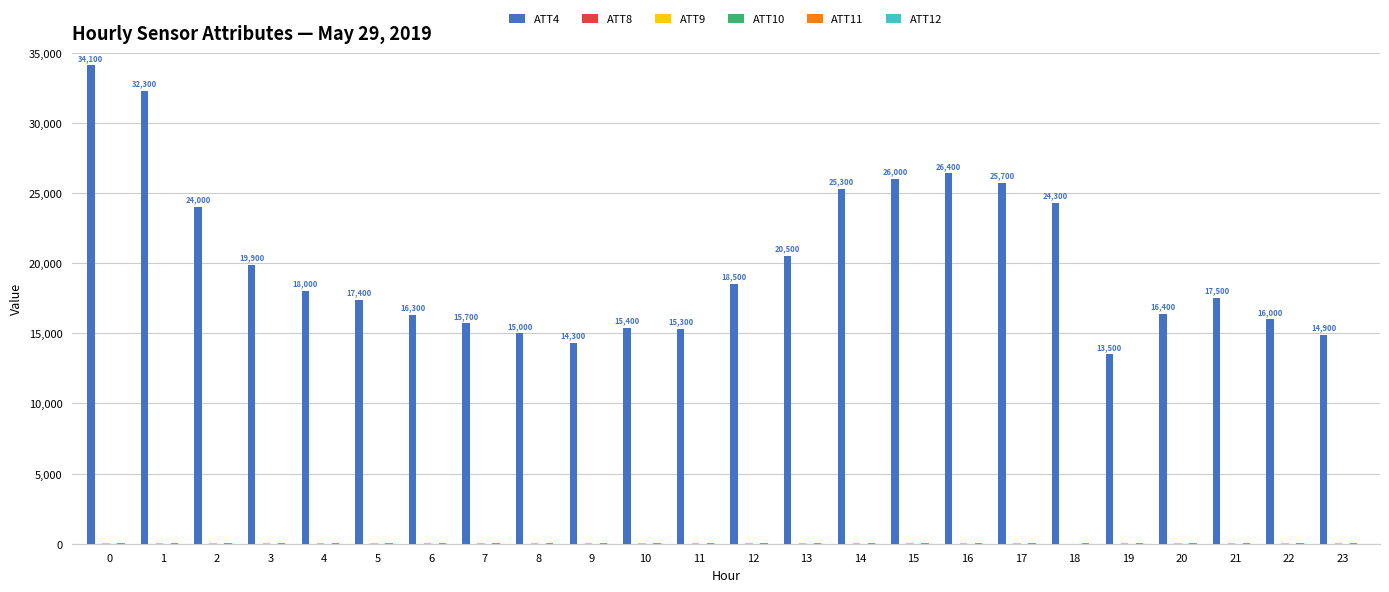

Which series has the largest total across all categories?

ATT4